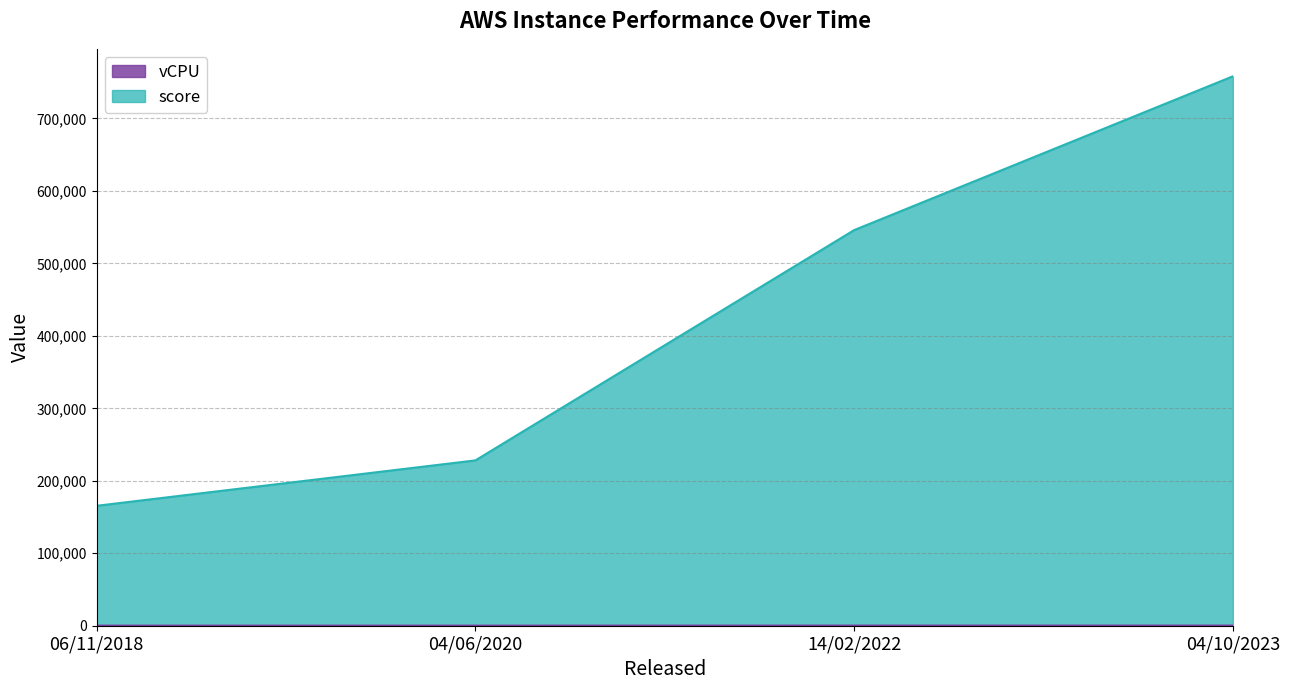

What is the sum of all vCPU values?

576.0